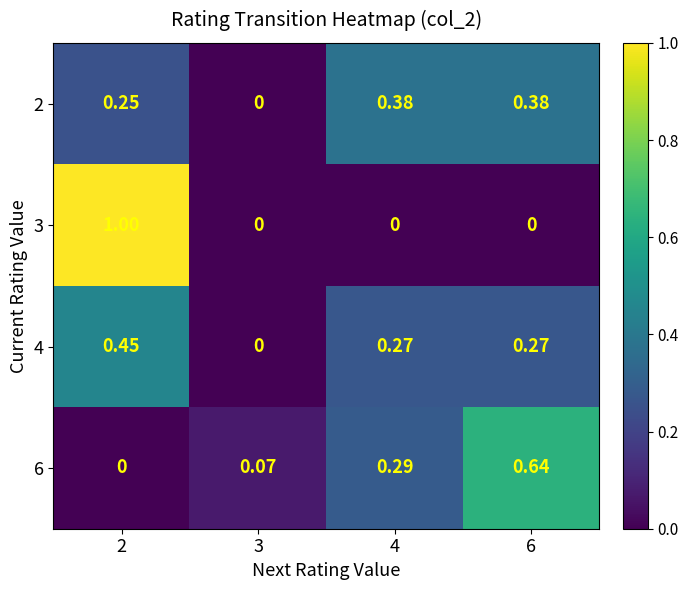

How many categories are shown in the chart?

4